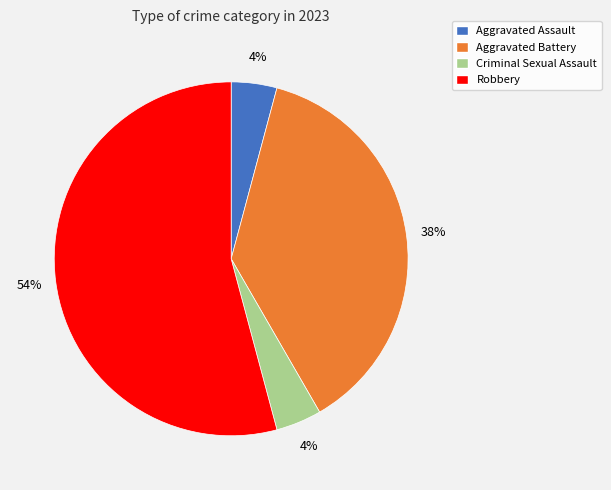

To the nearest percent, what portion does Criminal Sexual Assault represent?

4%